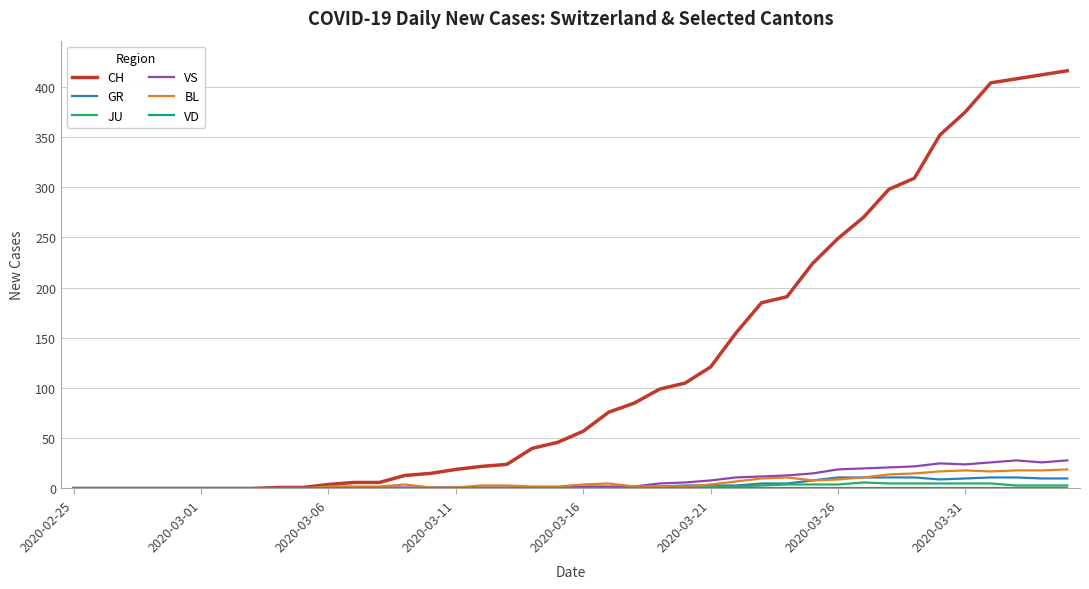

Which series has the largest total across all categories?

CH